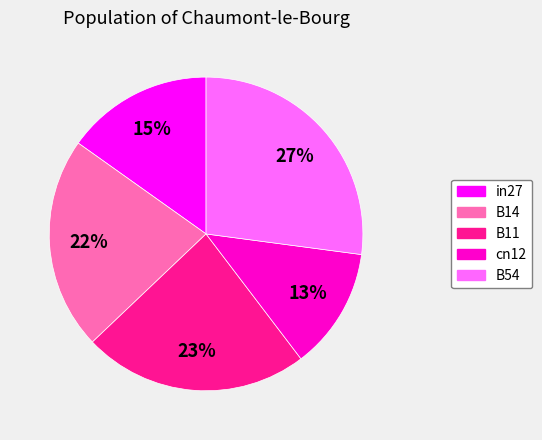

Which slice is the smallest?

cn12